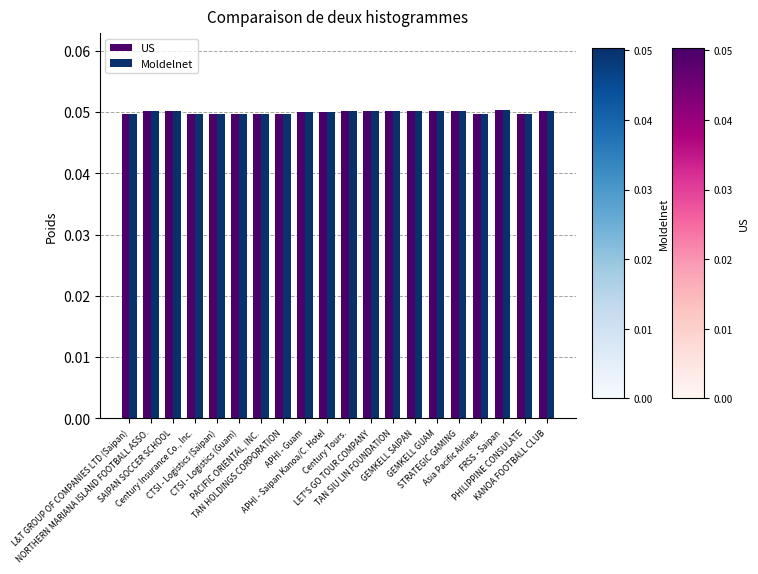

At how many categories does at least one series exceed 0?

20